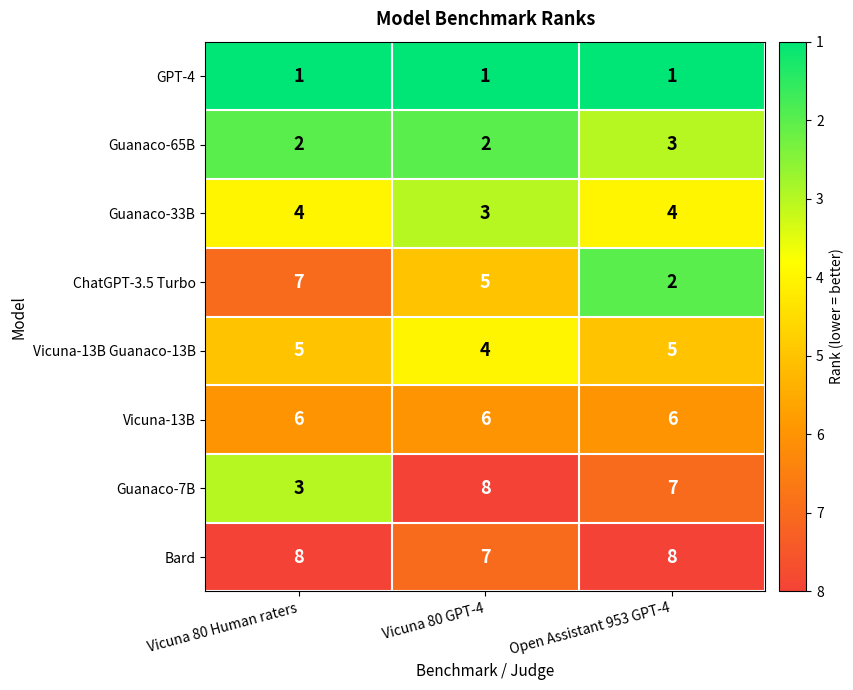

What is the spread (max minus min) of values at Vicuna 80 GPT-4?

7